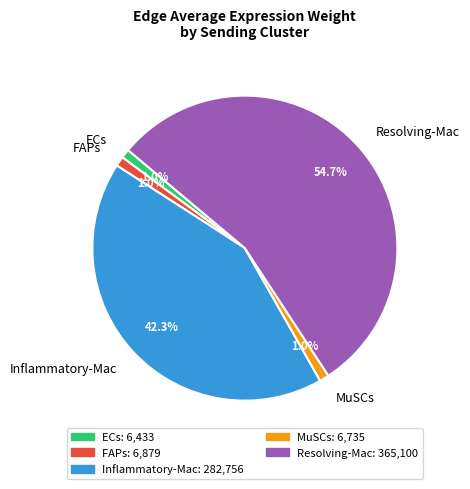

Approximately how many times larger is the value at FAPs compared to MuSCs?

1.0